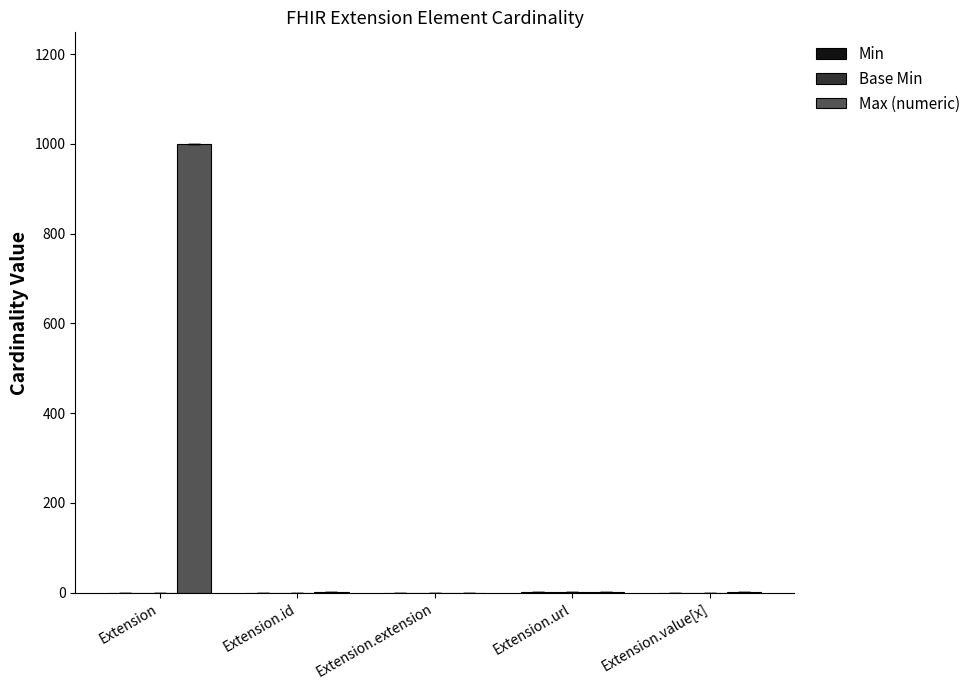

Which series changed the most between Extension and Extension.url?

Max (numeric)